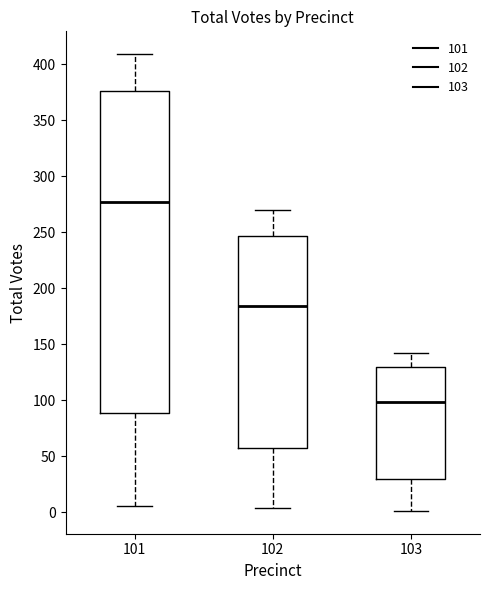

Reading left to right, read every box against the y-axis: the position of its median line, the range the box covers, and the ends of its whiskers. The values are not printed on the chart, so give them approximately, as read against the axis.

101: median 275, box 90 to 375, whiskers 5 to 410
102: median 185, box 55 to 245, whiskers 5 to 270
103: median 100, box 30 to 130, whiskers 0 to 140